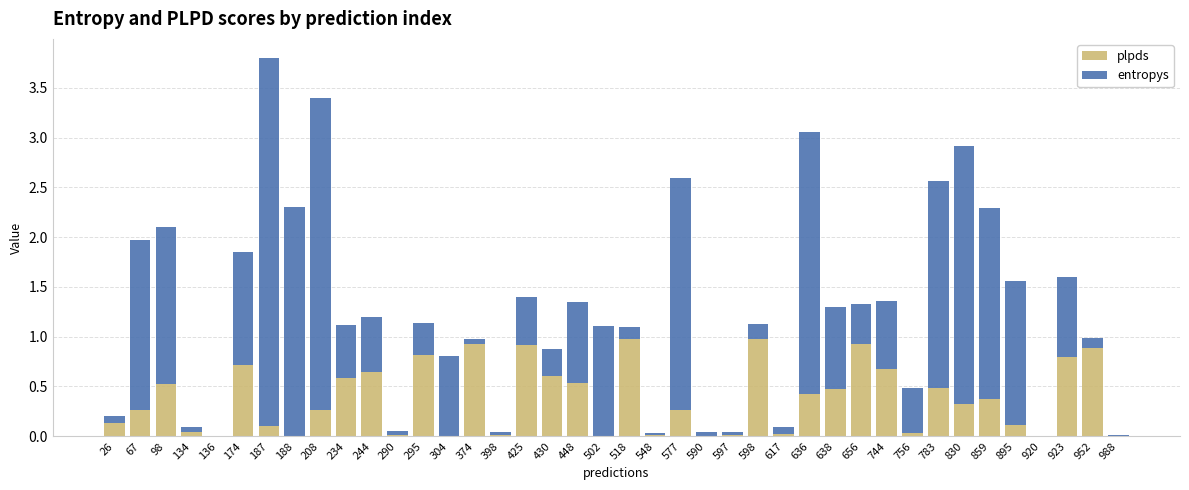

What is the highest value of the plpds series?

1.0